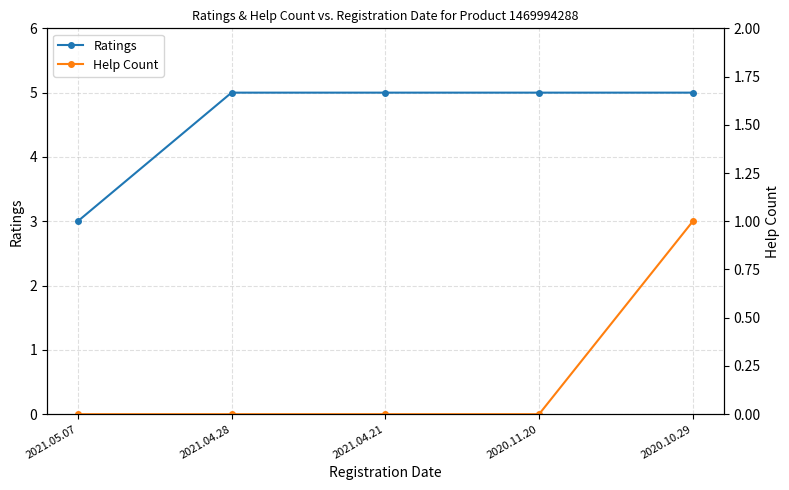

The value of Ratings at 2021.04.28 is 7. True or false?

False